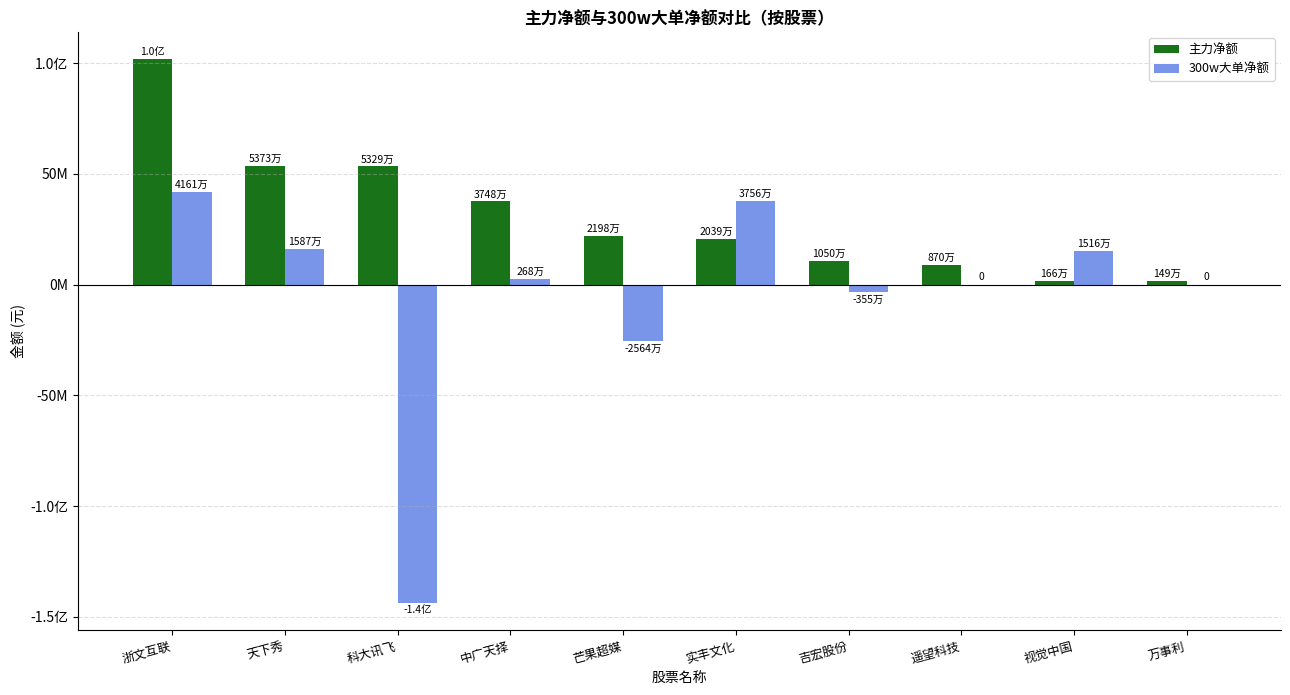

What are all the series names shown in the legend?

主力净额, 300w大单净额